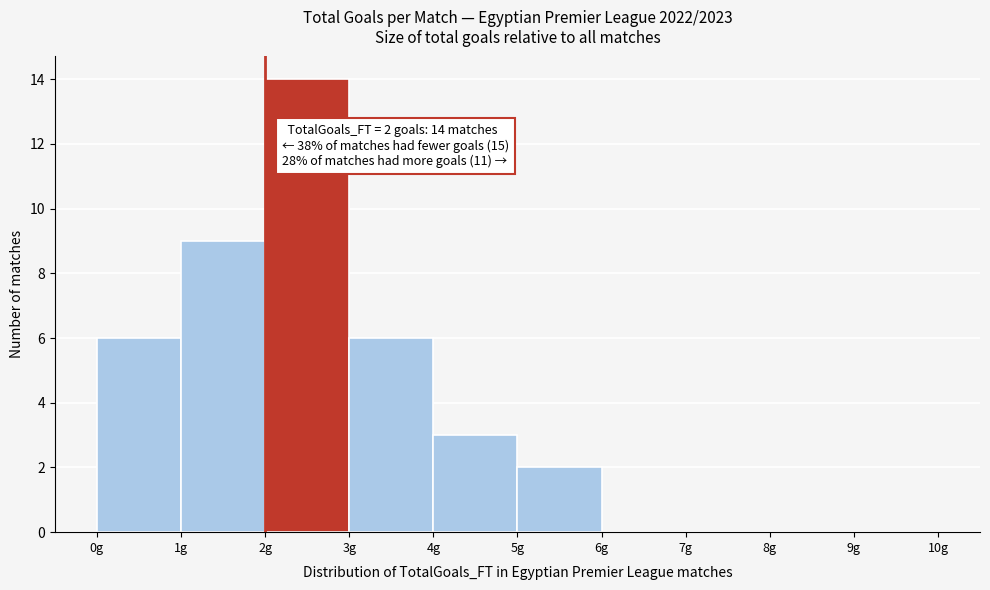

Over which range of the x-axis is the bar tallest?

2 to 3